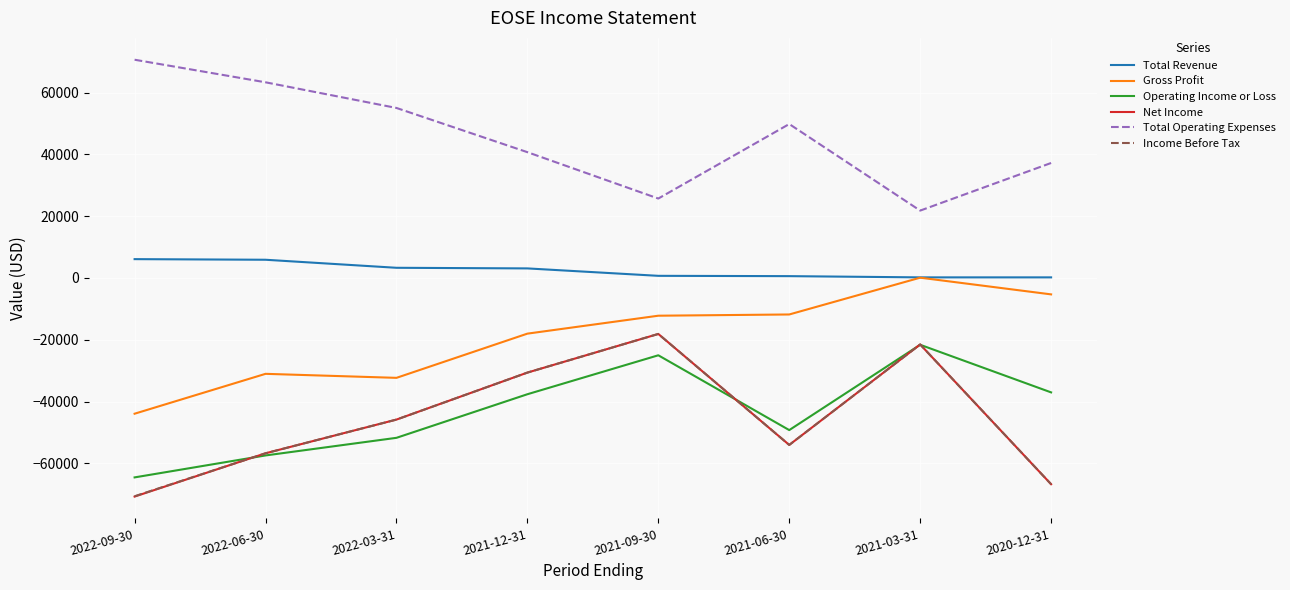

True or false: Net Income and Total Revenue intersect in this chart.

False